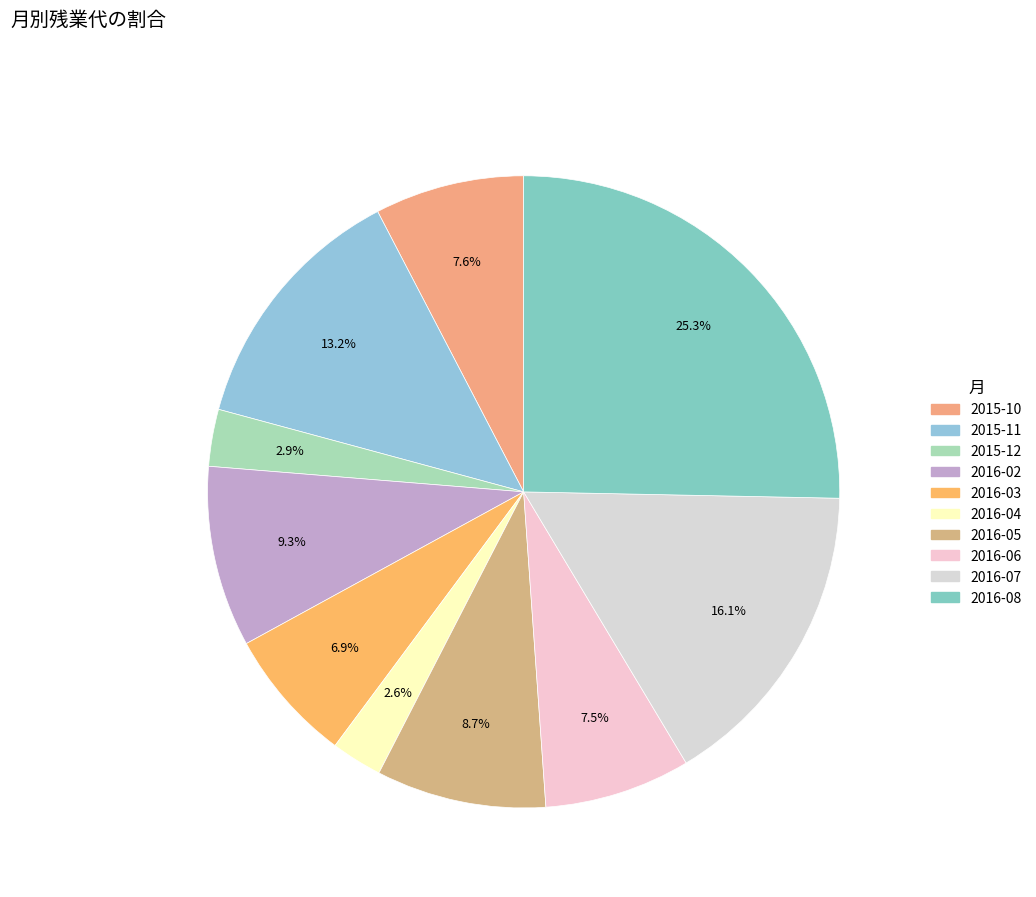

How many segments does this pie chart have?

10